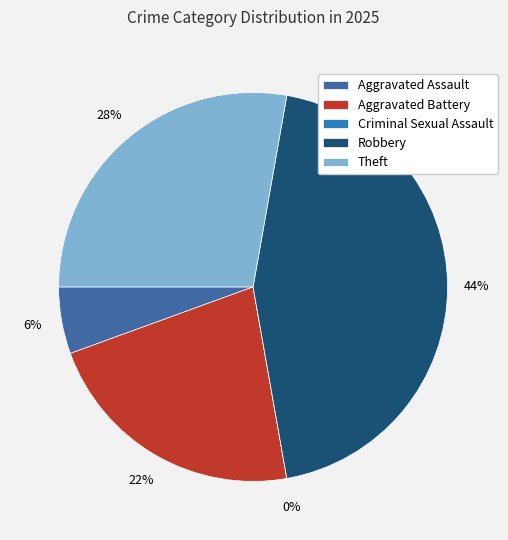

Which category has the biggest portion of the pie?

Robbery